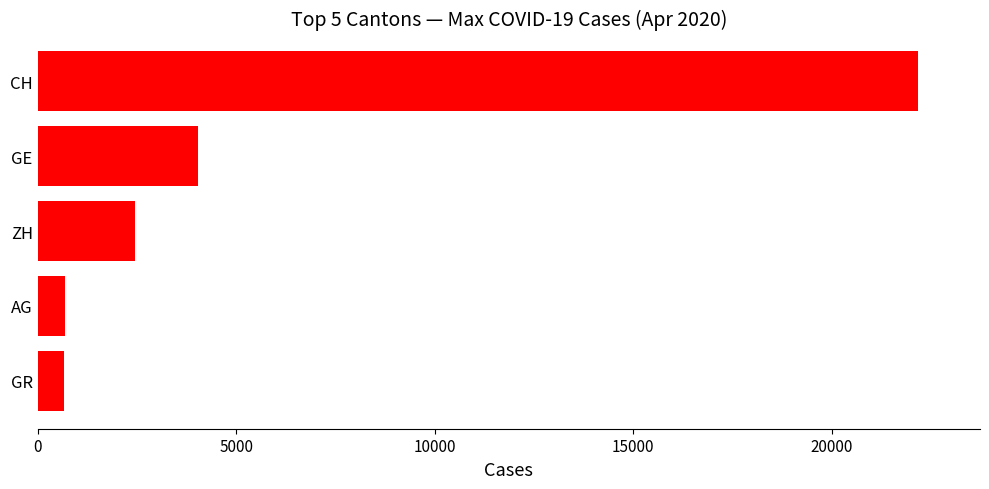

The chart shows a value of 2450 at ZH. True or false?

True